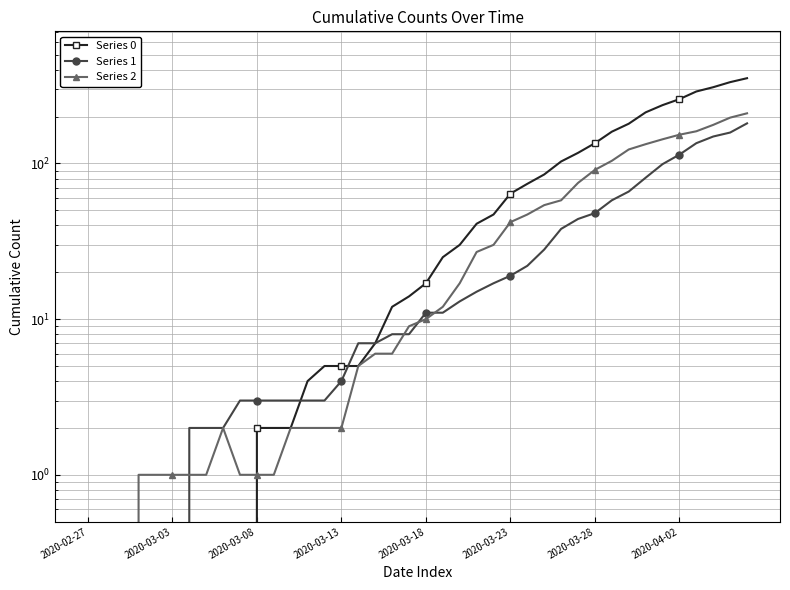

How many data points in Series 0 are above 17?

19